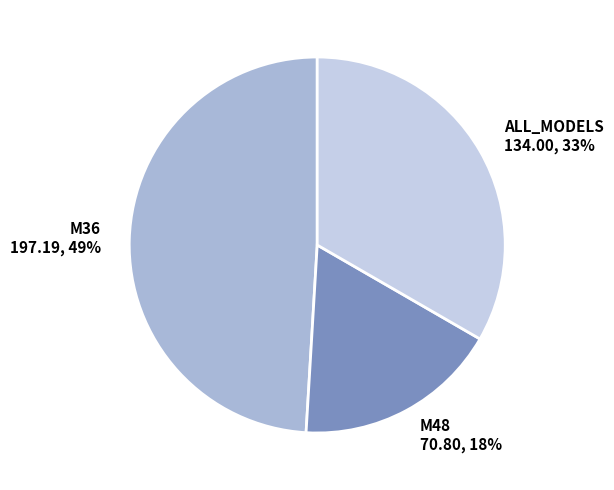

How many segments does this pie chart have?

3